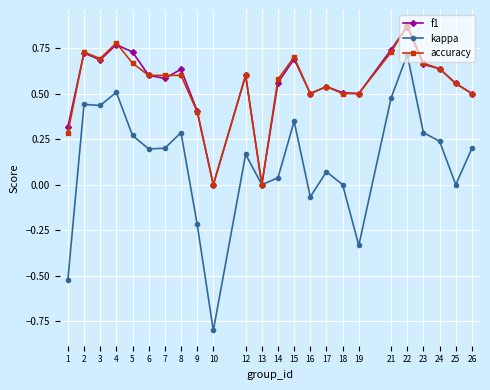

Which series has the largest range (max minus min)?

kappa